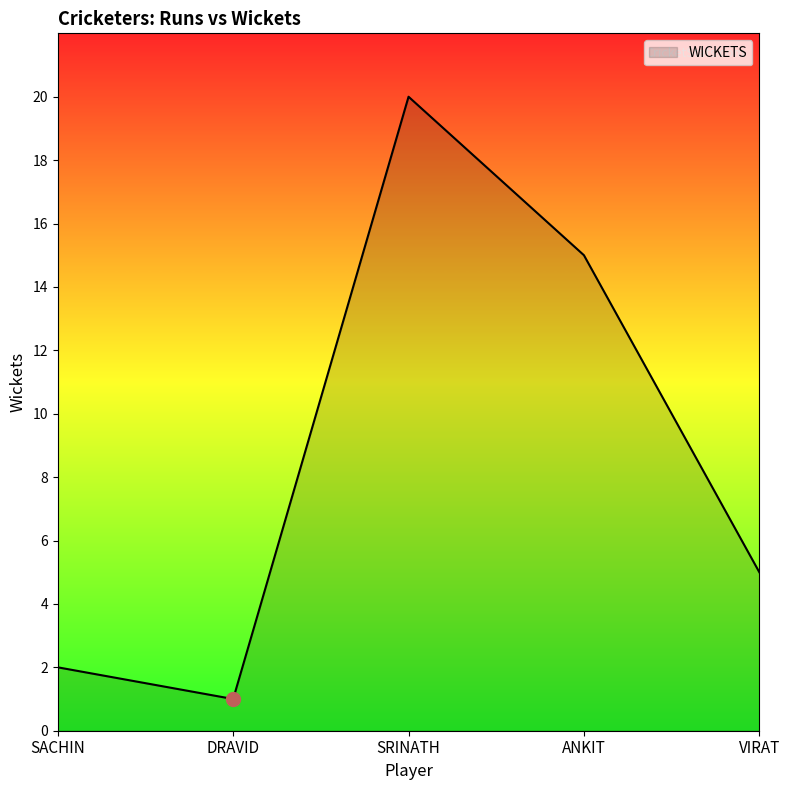

How many lines are shown in the chart?

1